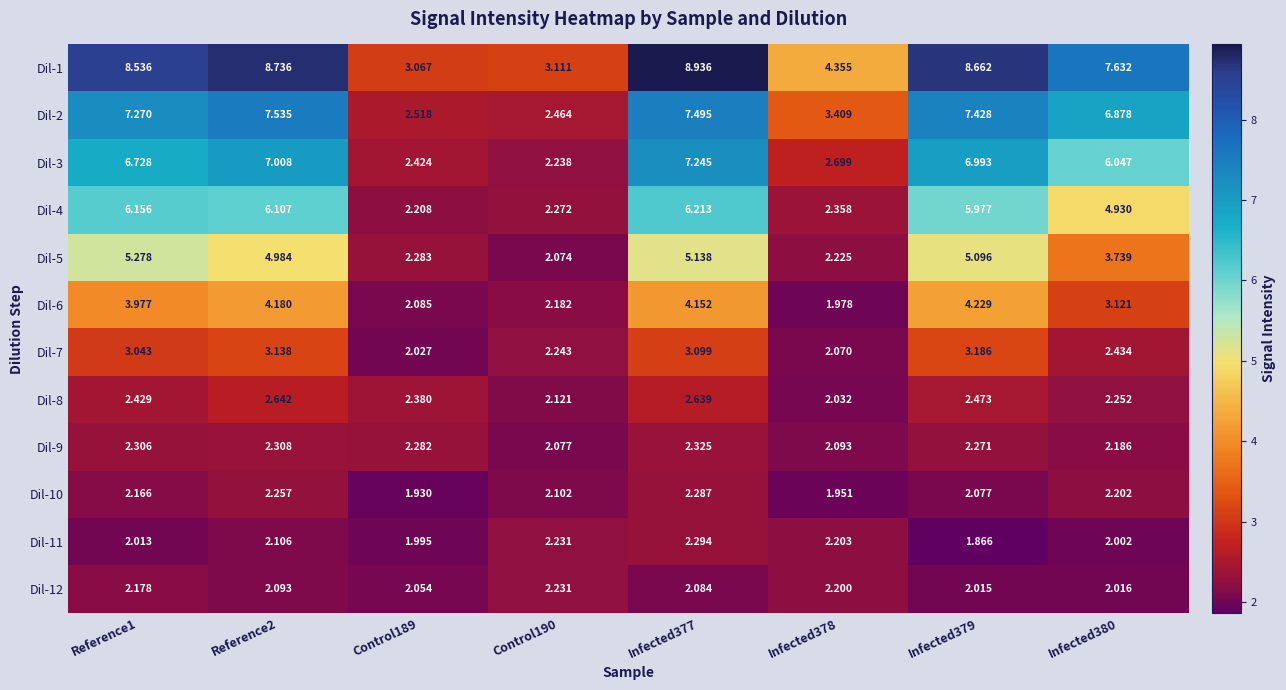

Which category has the lowest value across all series?

Infected379